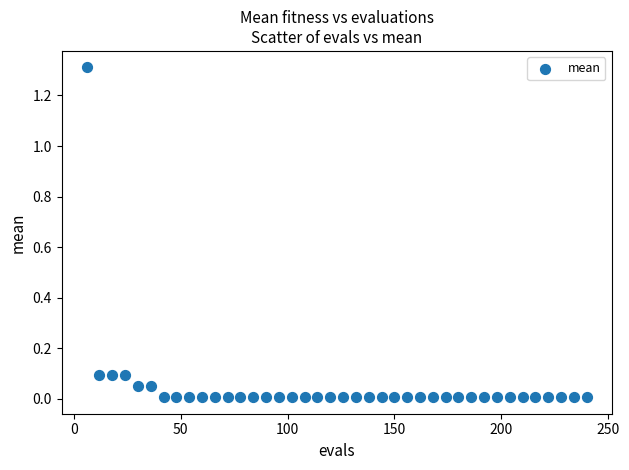

What is the range of X values (max minus min)?

234.0